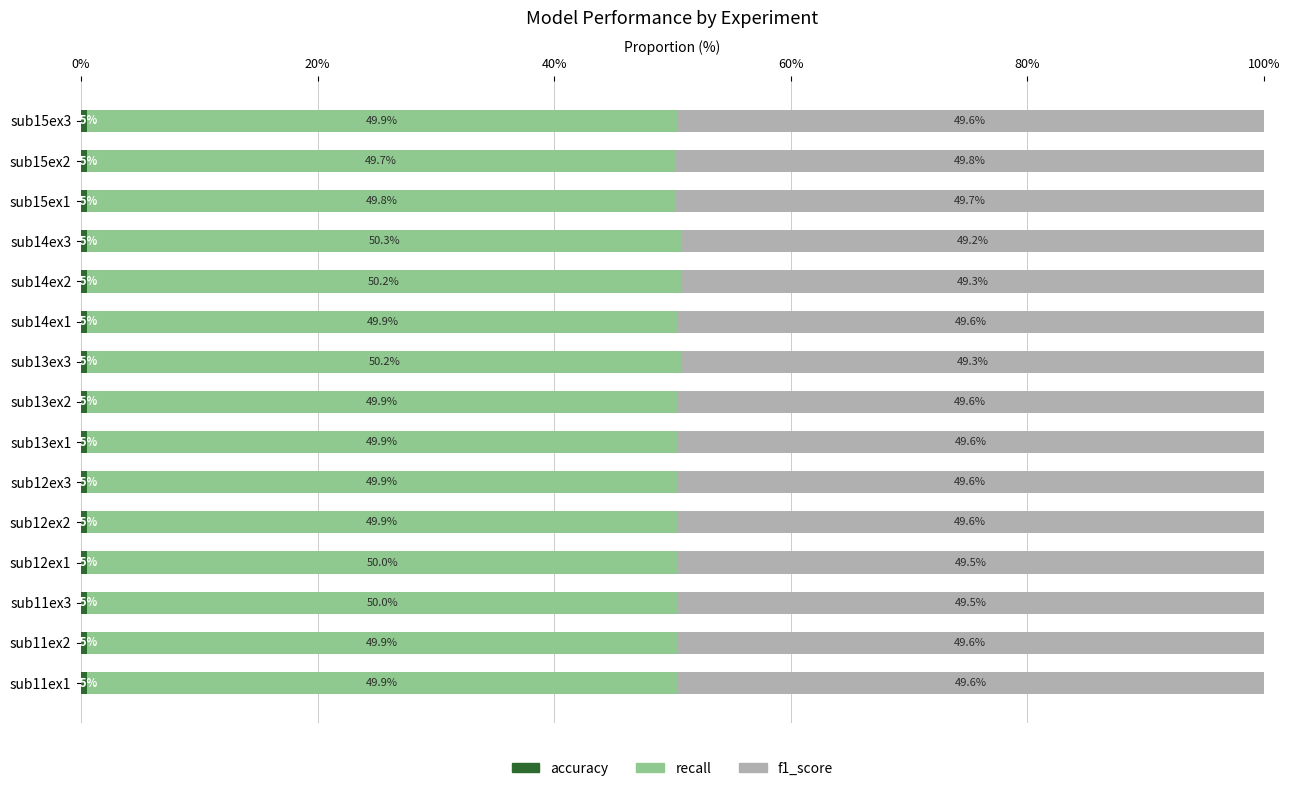

What is the total value across all series at sub14ex1?

100.0